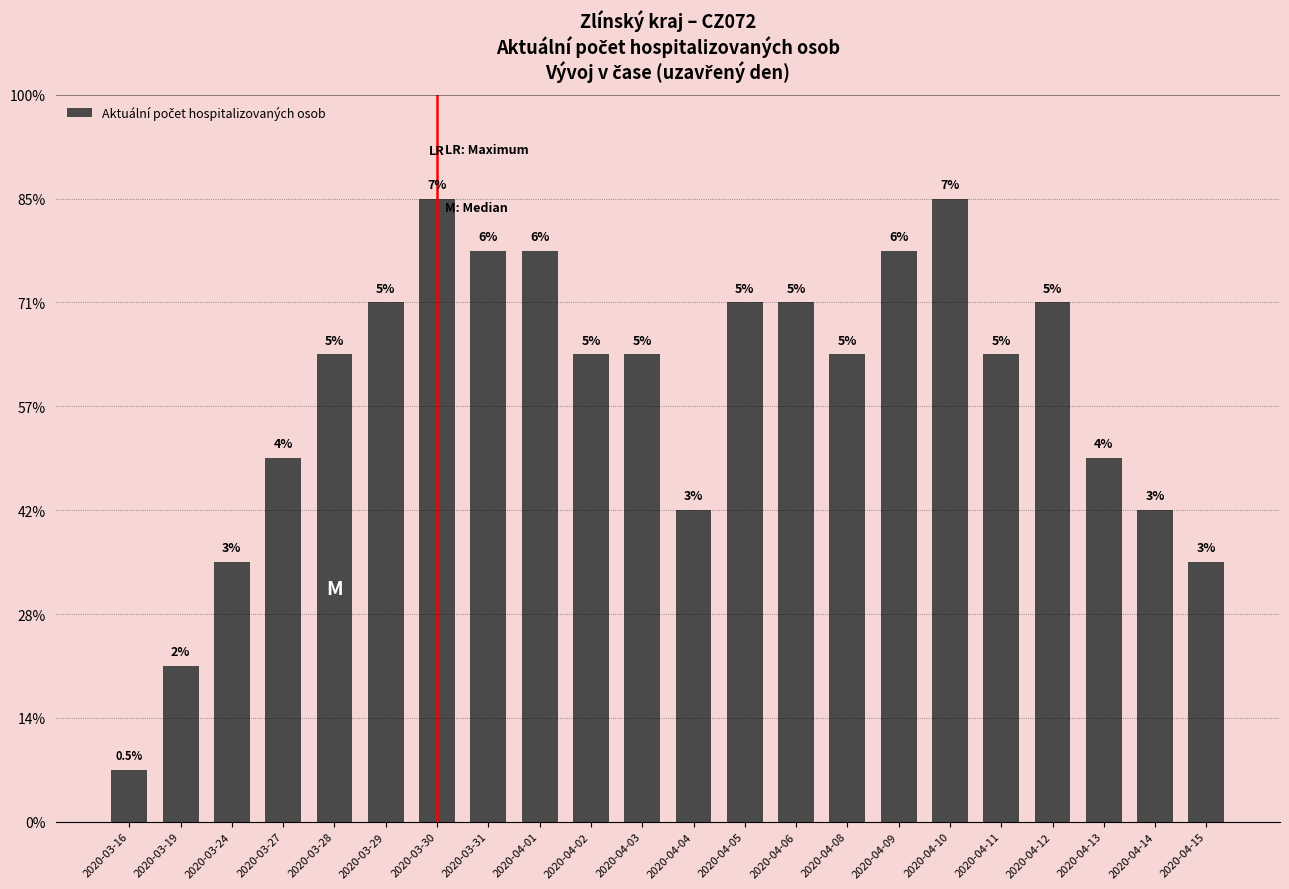

Which label corresponds to the smallest value in the chart?

2020-03-16